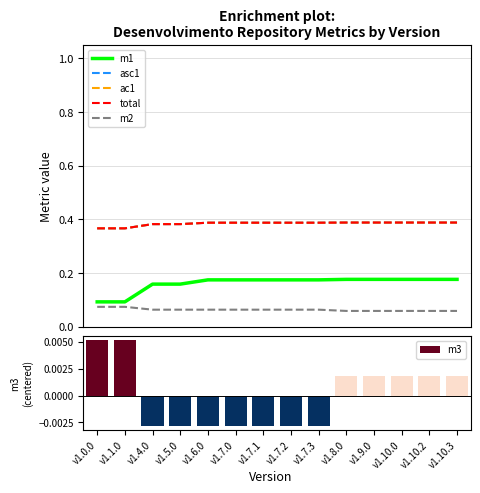

What is the label of the 4th bar from the right?

v1.9.0